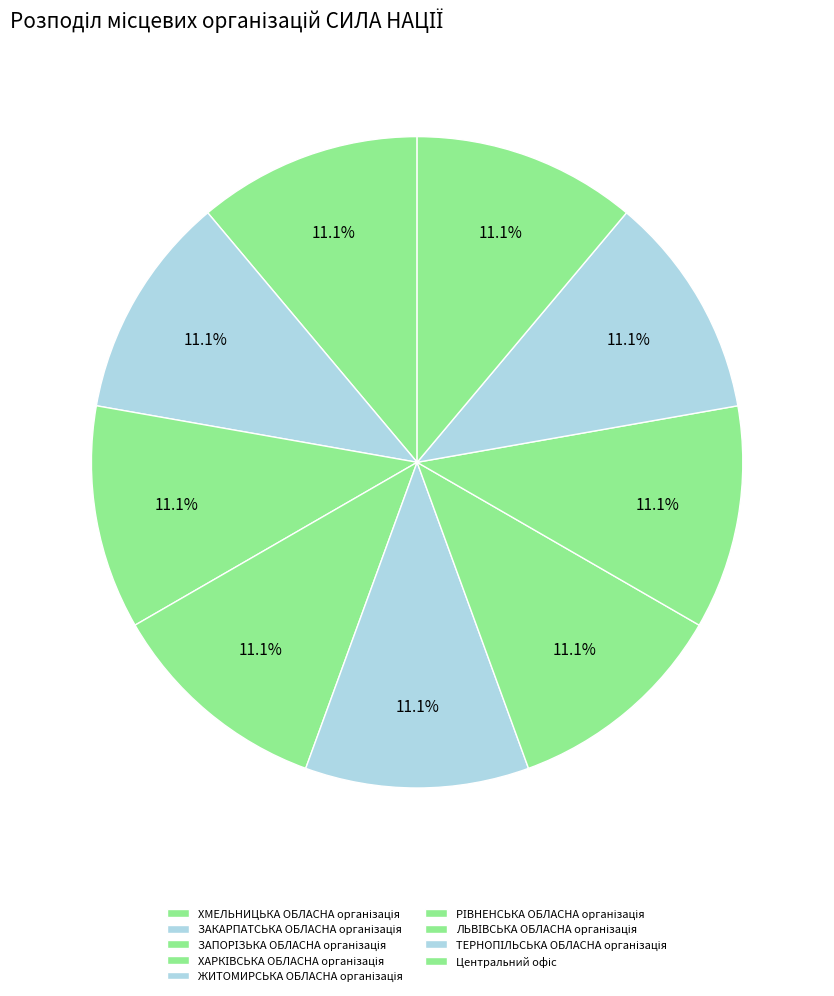

How many segments does this pie chart have?

9